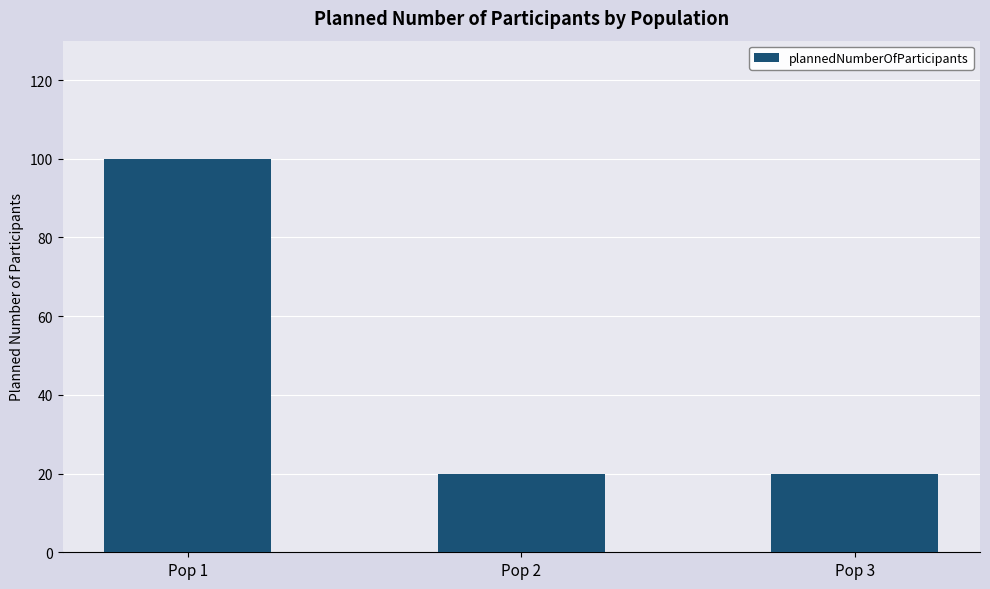

What is the value of the 3rd bar from the left?

20